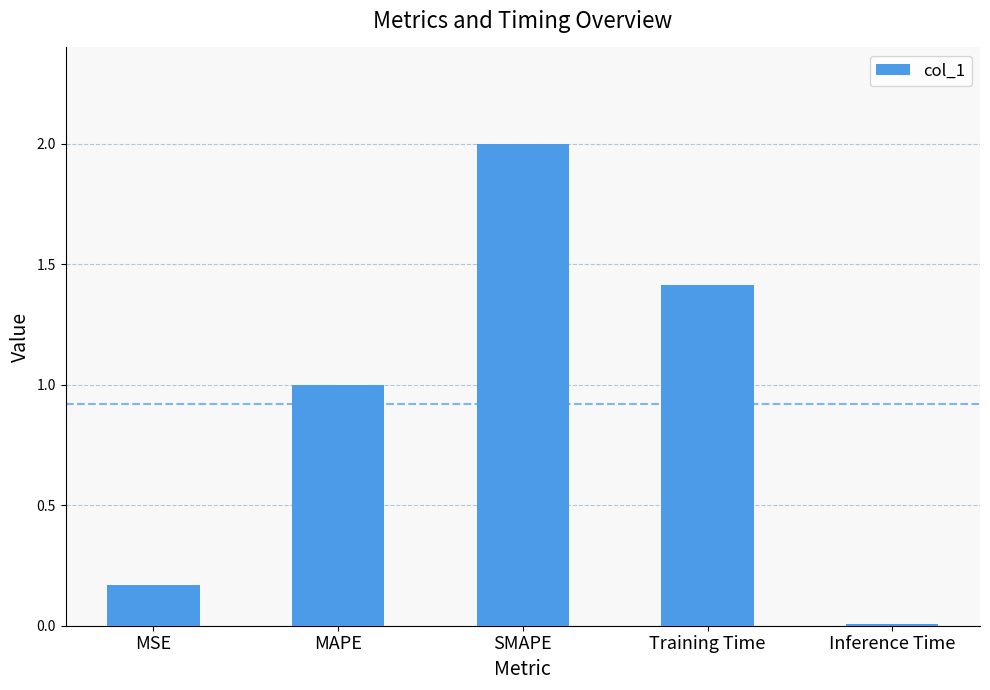

What position from the left is SMAPE?

3